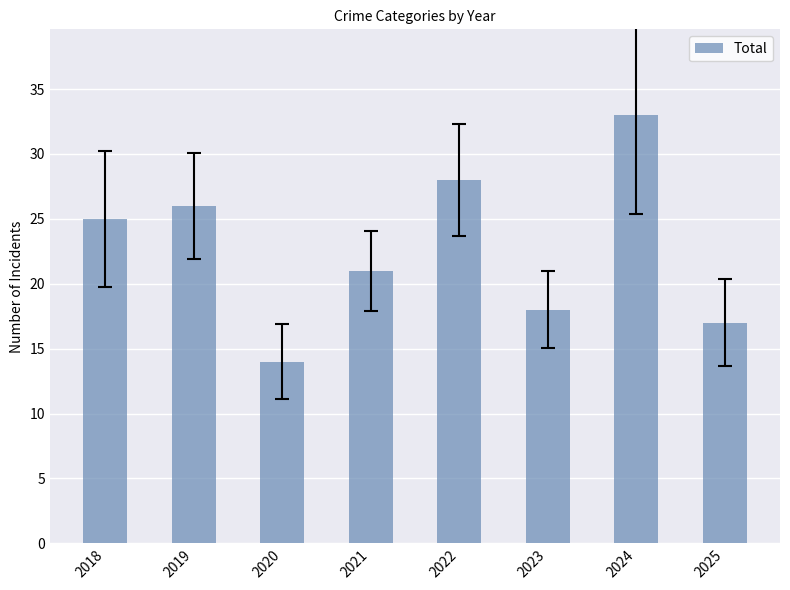

Count the number of data series in this chart.

1